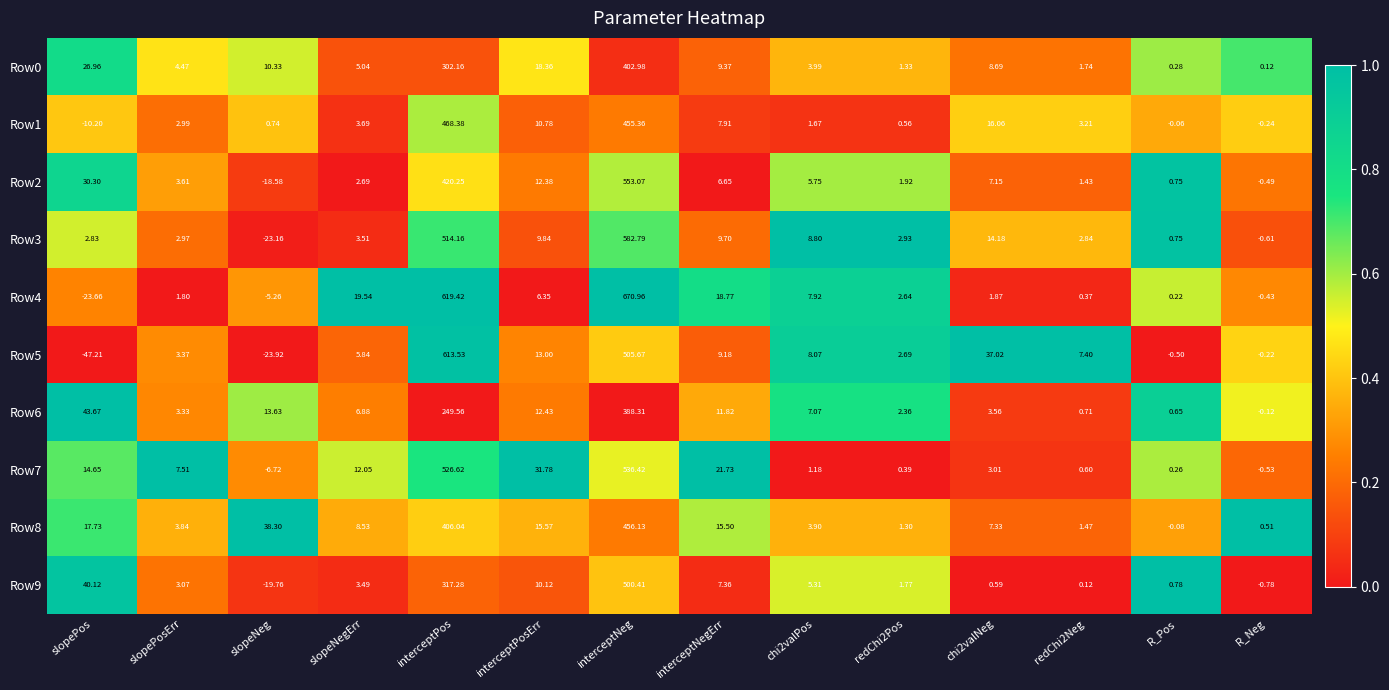

At which category is the sum across all series the highest?

interceptNeg